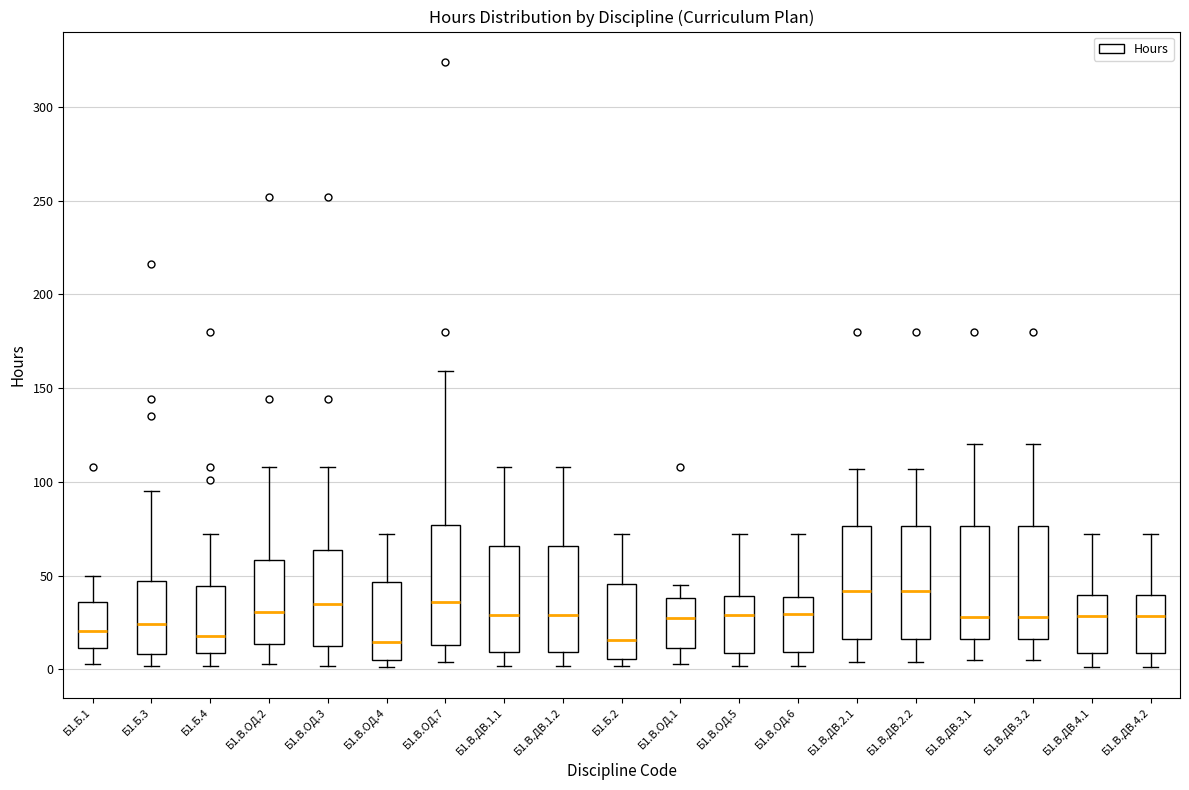

Where is the upper edge of the box for Б1.Б.1 on the y-axis? The values are not printed on the chart, so give them approximately, as read against the axis.

35